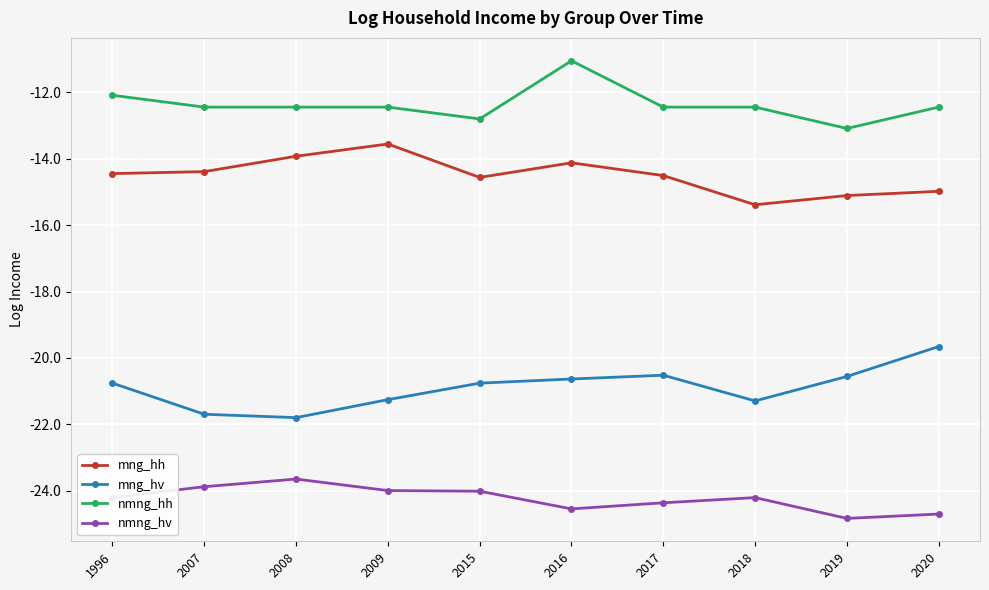

True or false: mng_hv and nmng_hv cross at least once.

False